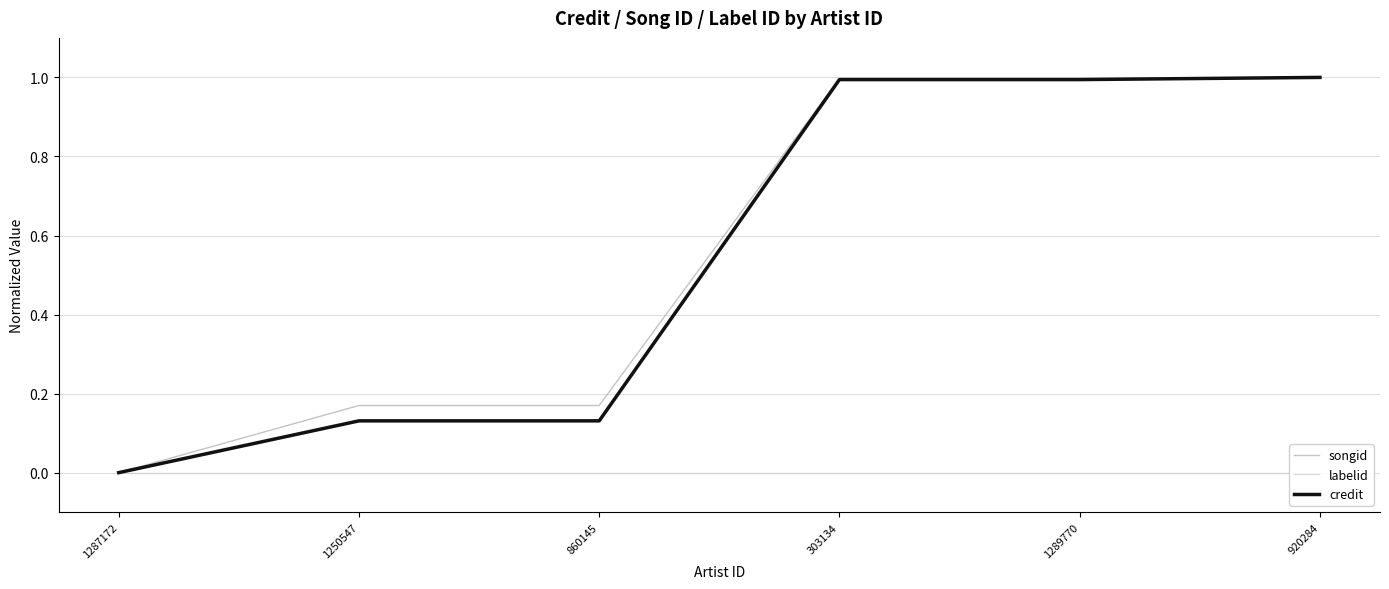

What is the label of the 1st point from the left?

1287172